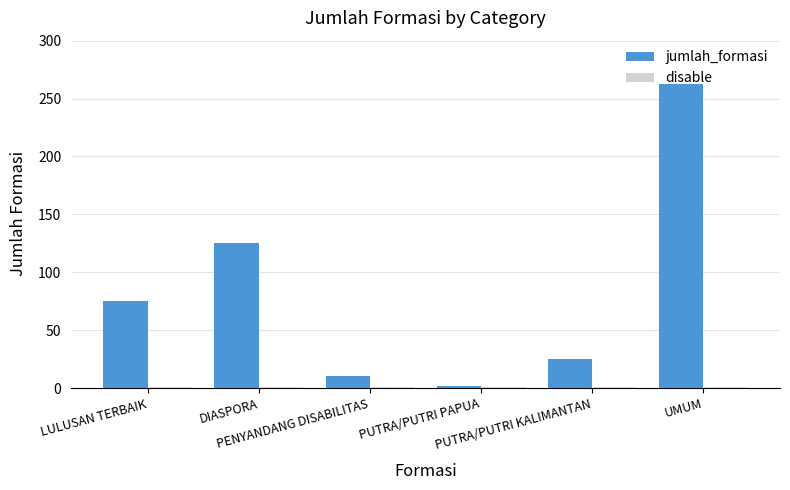

What is the difference between the second highest and second lowest values in the jumlah_formasi series?

115